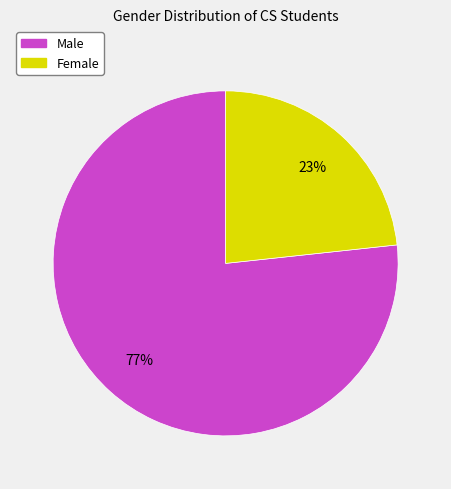

True or false: Male accounts for 87% of the total.

False